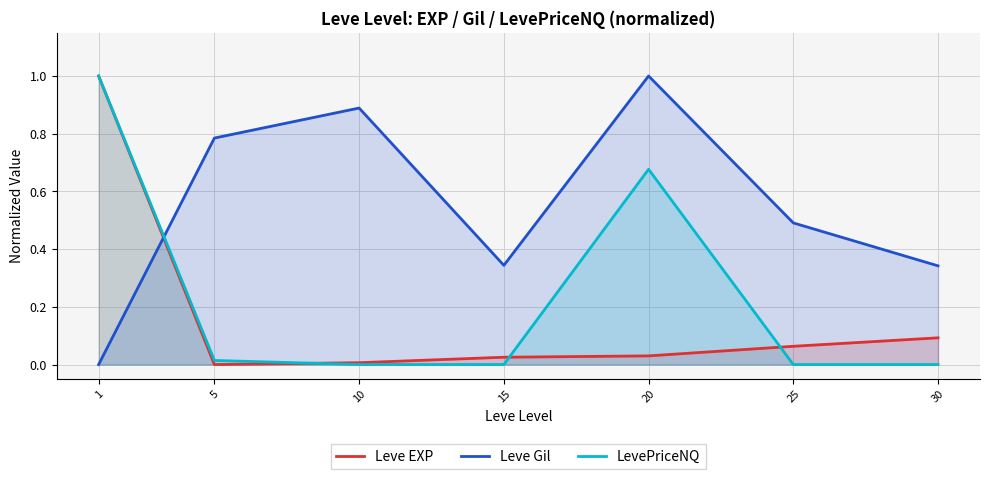

Between 5 and 10, which is larger?

10